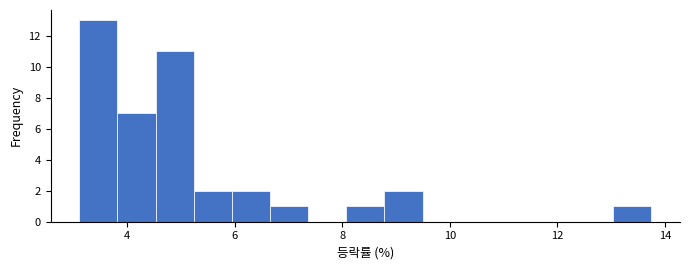

Around what value on the x-axis is the tallest bar? Give the approximate position of its centre, as read against the axis.

3.4